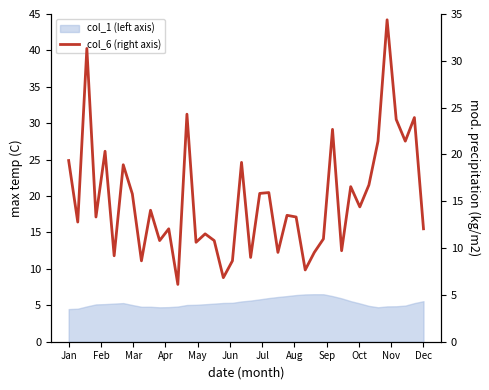

How many categories are shown in the chart?

40